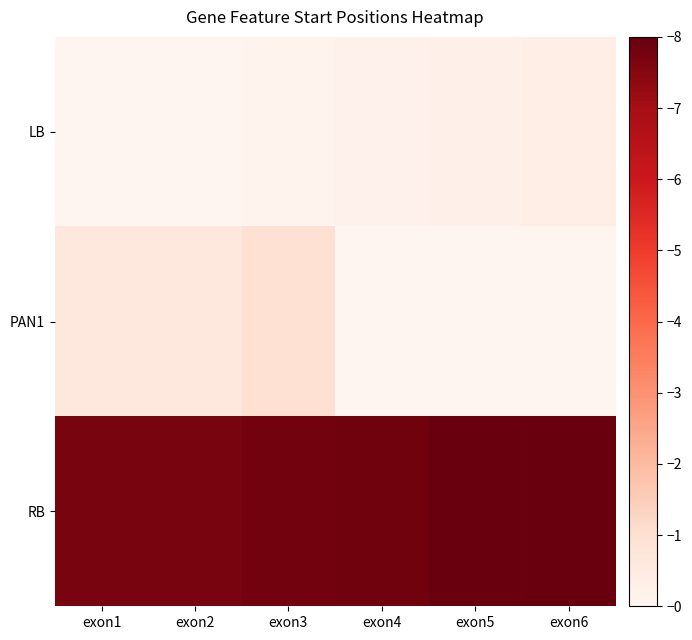

Reading left to right, extract all data points from this chart.

LB: exon1=0.0	exon2=0.0	exon3=0.1	exon4=0.2	exon5=0.2	exon6=0.3
PAN1: exon1=0.7	exon2=0.7	exon3=1.0	exon4=0.0	exon5=0.0	exon6=0.0
RB: exon1=7.7	exon2=7.7	exon3=7.8	exon4=7.8	exon5=8.0	exon6=8.0